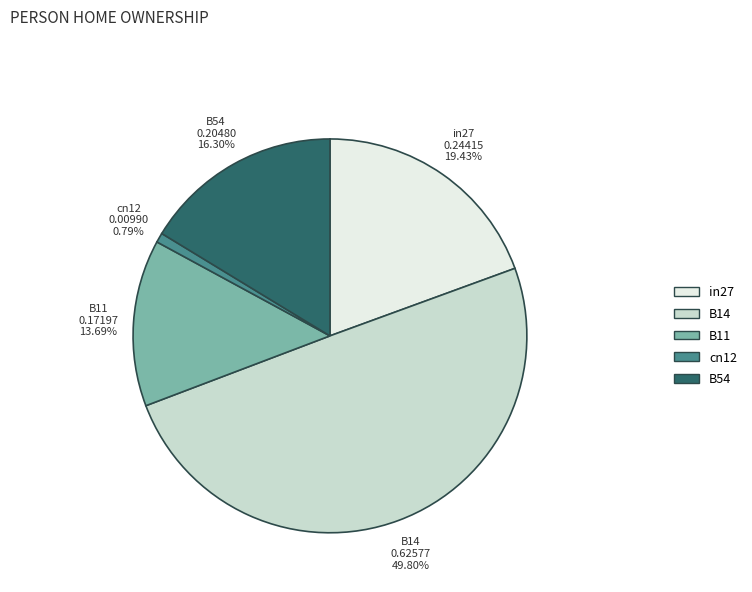

To the nearest percent, what portion does B54 represent?

16%